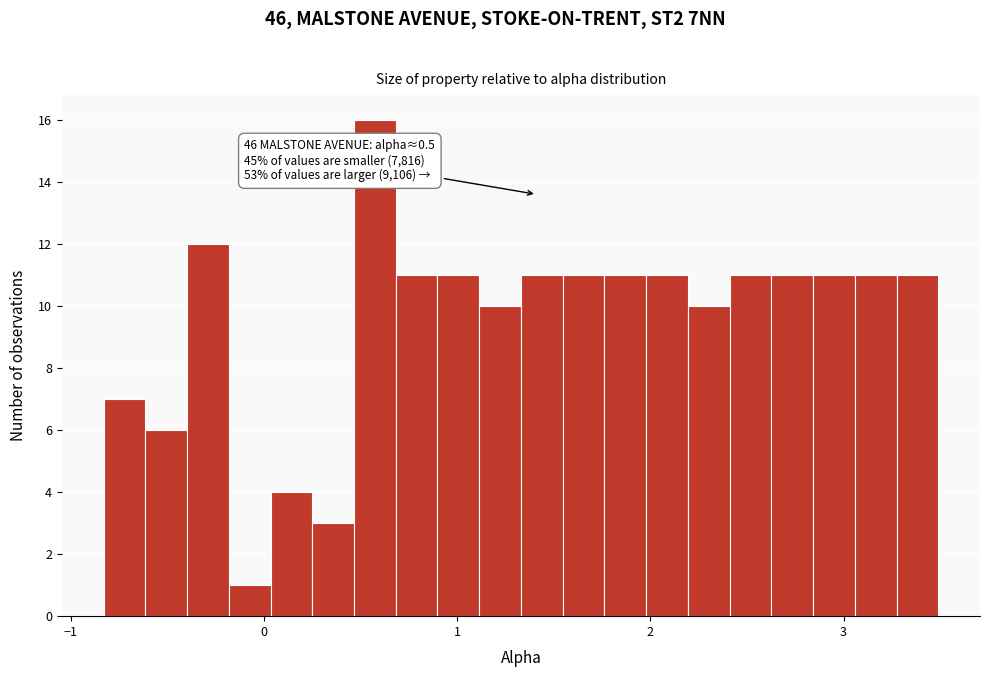

Read against the x-axis, roughly where is the centre of the tallest bar?

0.6